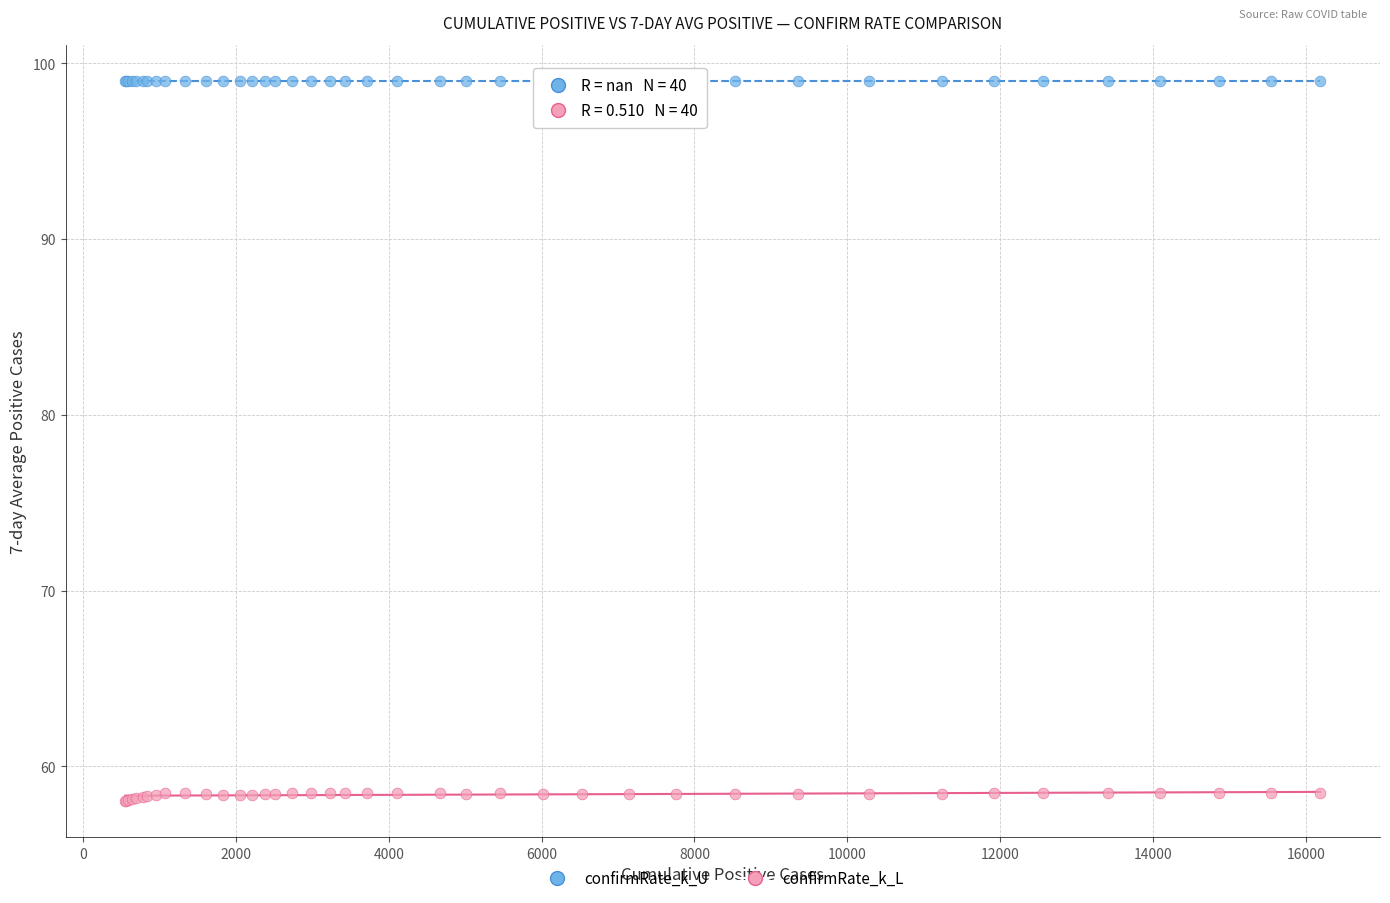

Which series contains the highest Y value?

confirmRate_k_U